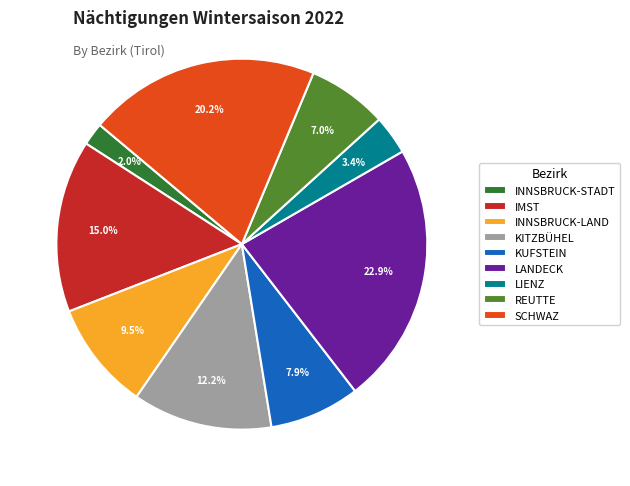

Which category has the biggest portion of the pie?

LANDECK